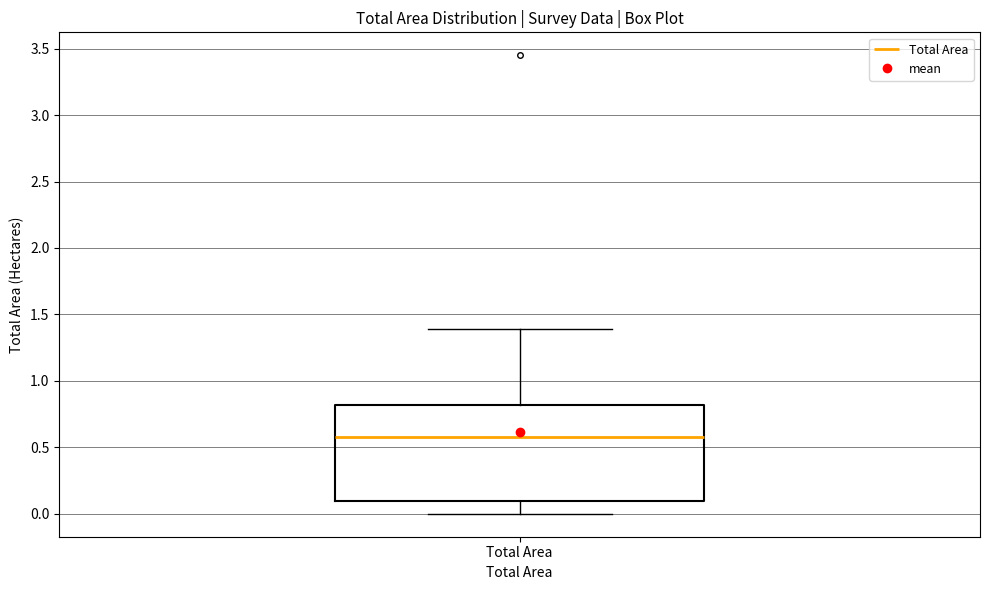

Where does the upper whisker of the box for Total Area end on the y-axis? The values are not printed on the chart, so give them approximately, as read against the axis.

1.4